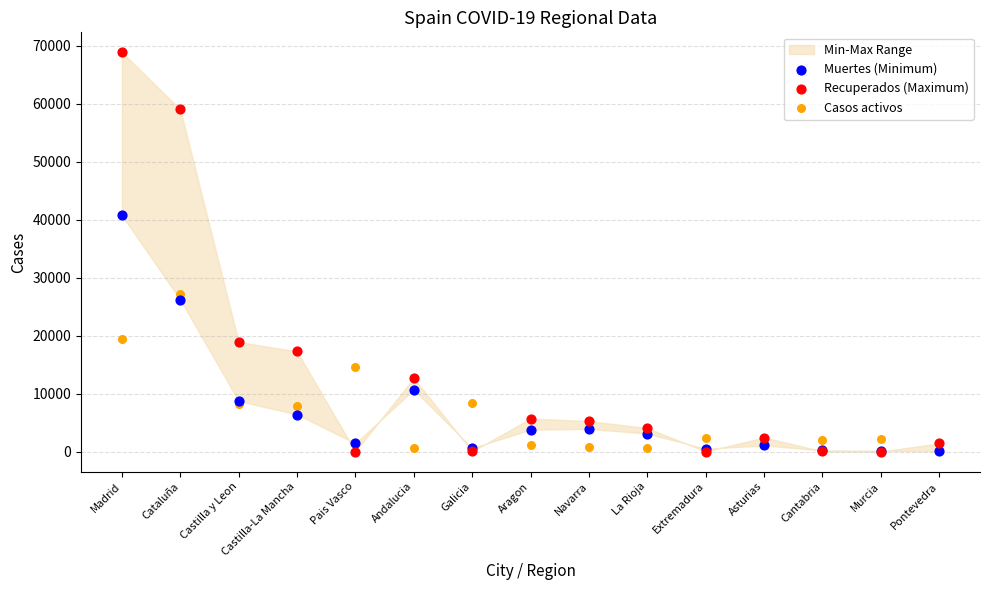

In the Recuperados (Maximum) series, what Y value is closest to 34426?

18907